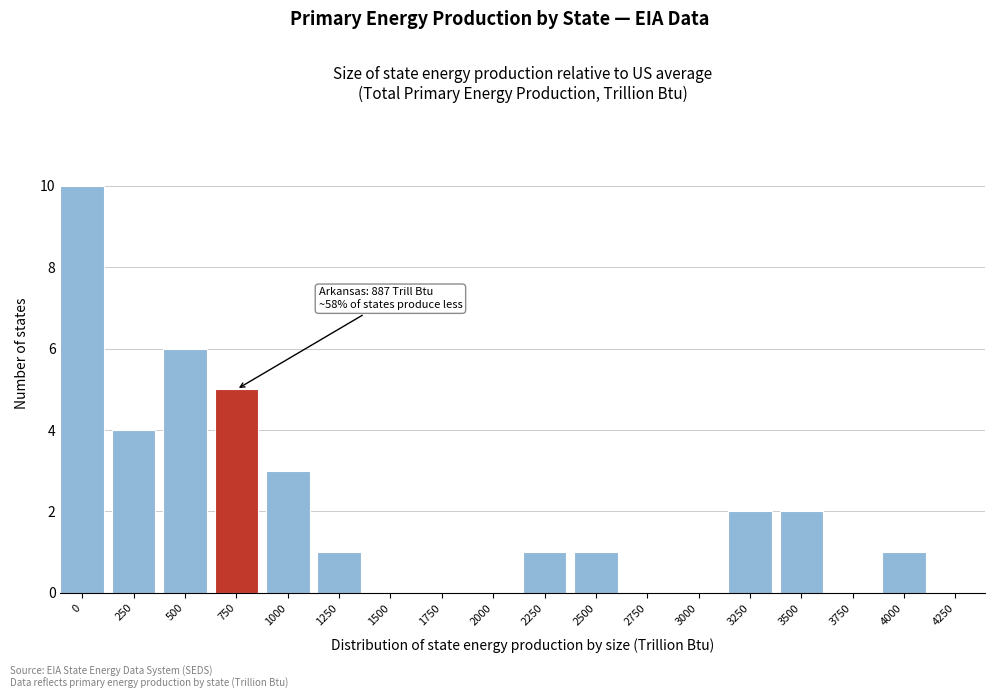

Reading left to right, transcribe all the data shown in this chart.

0=10	250=4	500=6	750=5	1000=3	1250=1	1500=0	1750=0	2000=0	2250=1	2500=1	2750=0	3000=0	3250=2	3500=2	3750=0	4000=1	4250=0